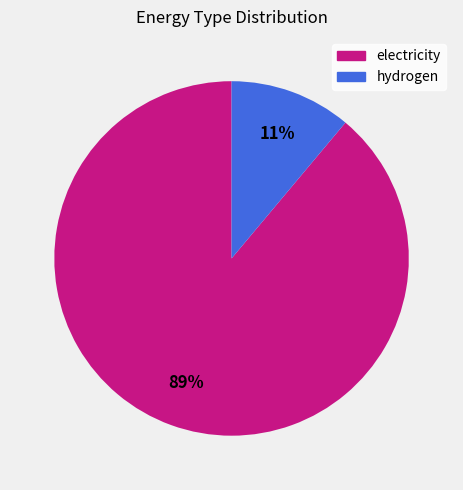

True or false: electricity accounts for 89% of the total.

True